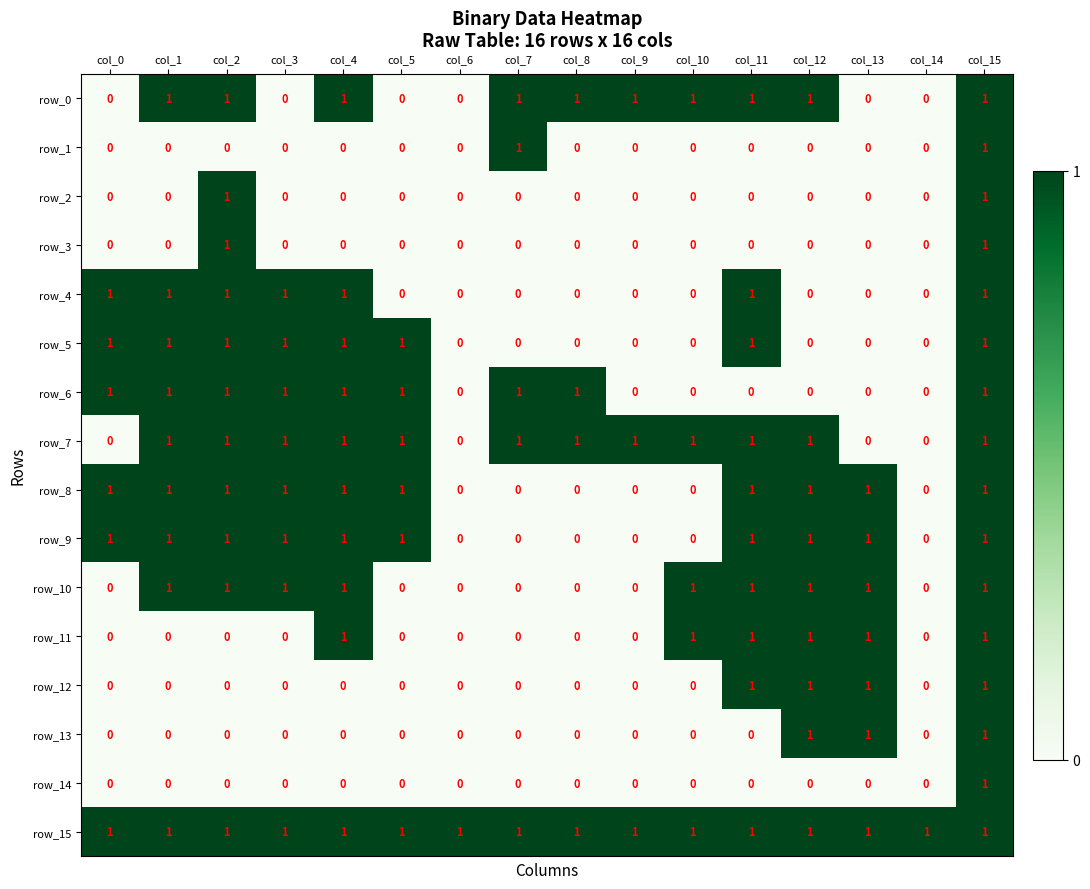

The value of row_7 at col_12 is 1. True or false?

True